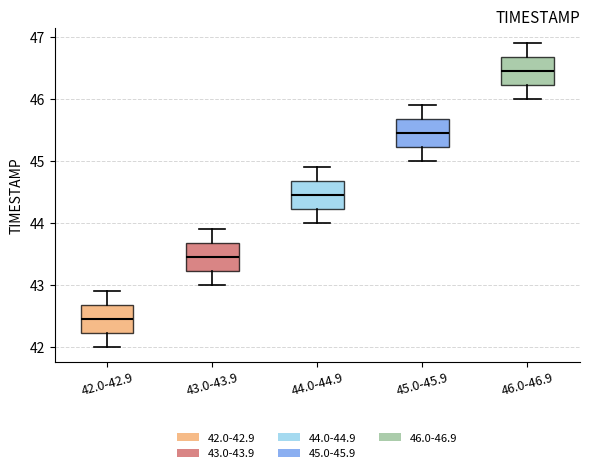

Reading left to right, read every box against the y-axis: the position of its median line, the range the box covers, and the ends of its whiskers. The values are not printed on the chart, so give them approximately, as read against the axis.

42.0-42.9: median 42.5, box 42.2 to 42.7, whiskers 42.0 to 42.9
43.0-43.9: median 43.5, box 43.2 to 43.7, whiskers 43.0 to 43.9
44.0-44.9: median 44.5, box 44.2 to 44.7, whiskers 44.0 to 44.9
45.0-45.9: median 45.5, box 45.2 to 45.7, whiskers 45.0 to 45.9
46.0-46.9: median 46.5, box 46.2 to 46.7, whiskers 46.0 to 46.9